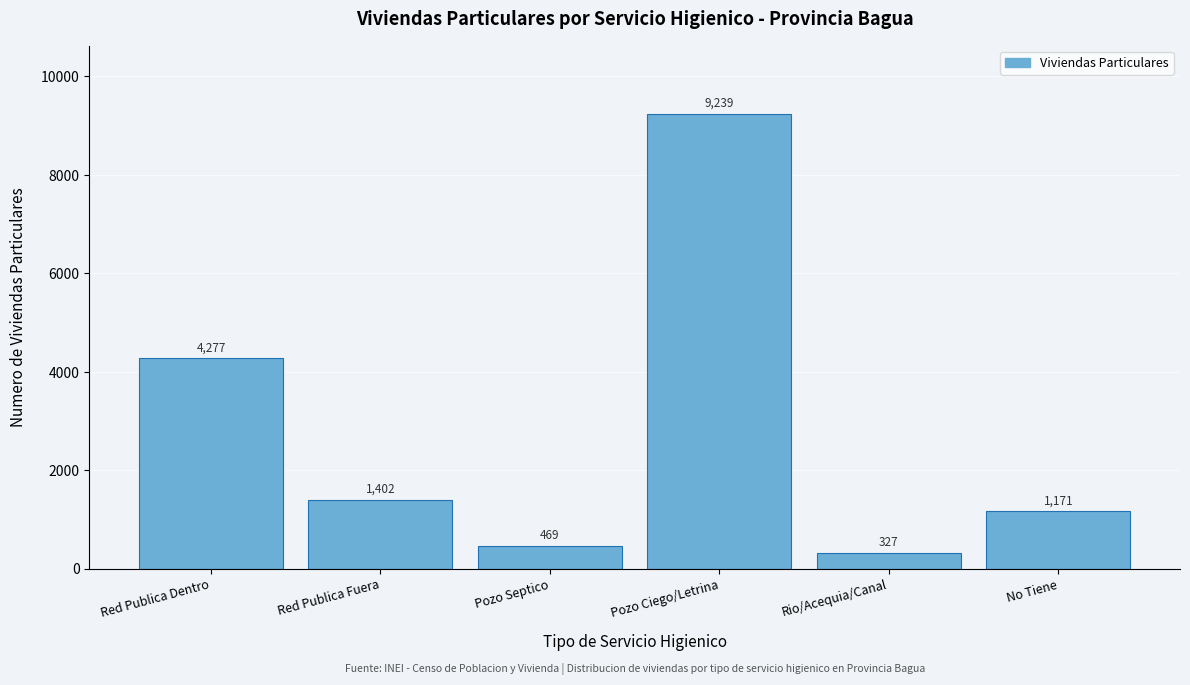

Reading left to right, transcribe all the data shown in this chart.

4277	1402	469	9239	327	1171